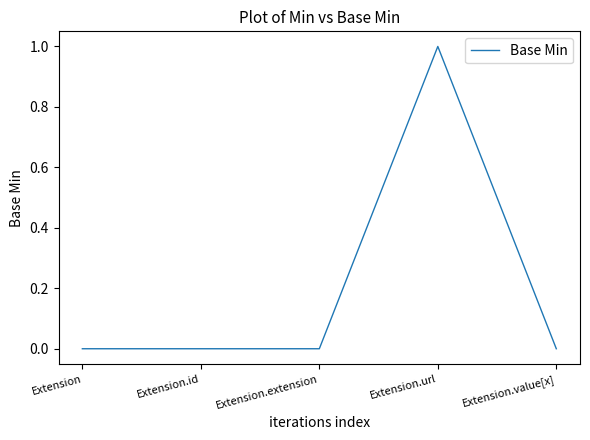

Is it true that the value at Extension.value[x] is 0?

True